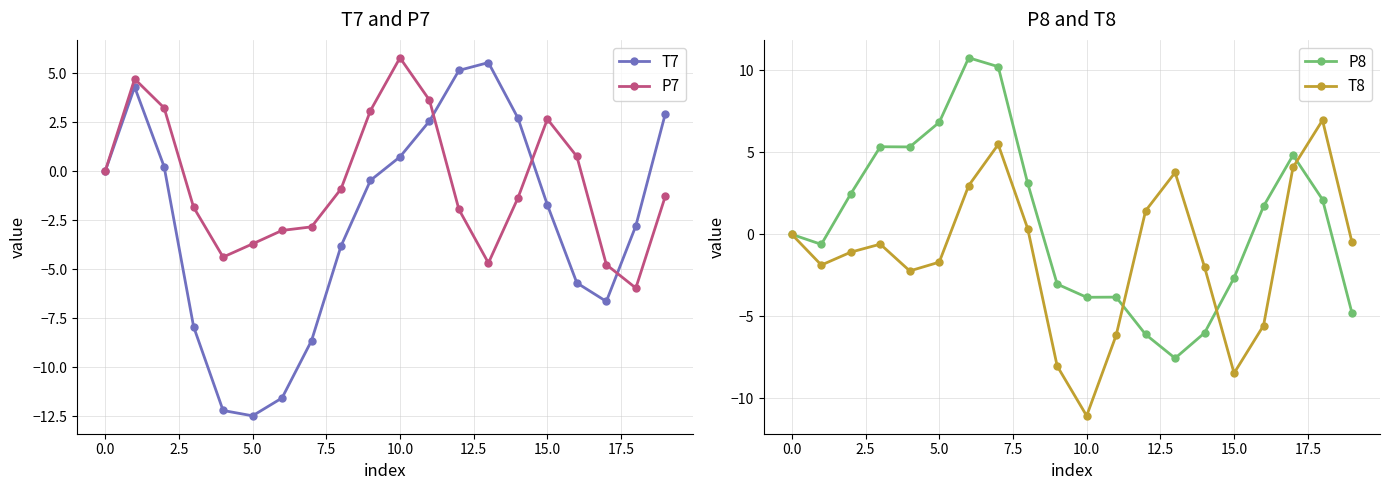

Reading left to right, extract all data points from this chart.

T7: 0.0	4.3	0.2	-7.9	-12.2	-12.5	-11.6	-8.6	-3.8	-0.5	0.7	2.6	5.2	5.5	2.7	-1.7	-5.7	-6.6	-2.8	2.9
P7: -0.0	4.7	3.2	-1.8	-4.4	-3.7	-3.0	-2.8	-0.9	3.1	5.8	3.6	-1.9	-4.7	-1.4	2.7	0.8	-4.8	-6.0	-1.3
P8: -0.0	-0.6	2.5	5.3	5.3	6.8	10.8	10.2	3.1	-3.0	-3.8	-3.8	-6.1	-7.5	-6.0	-2.6	1.7	4.8	2.1	-4.8
T8: 0.0	-1.9	-1.1	-0.6	-2.2	-1.7	3.0	5.5	0.4	-8.0	-11.1	-6.2	1.4	3.8	-2.0	-8.5	-5.6	4.1	7.0	-0.5